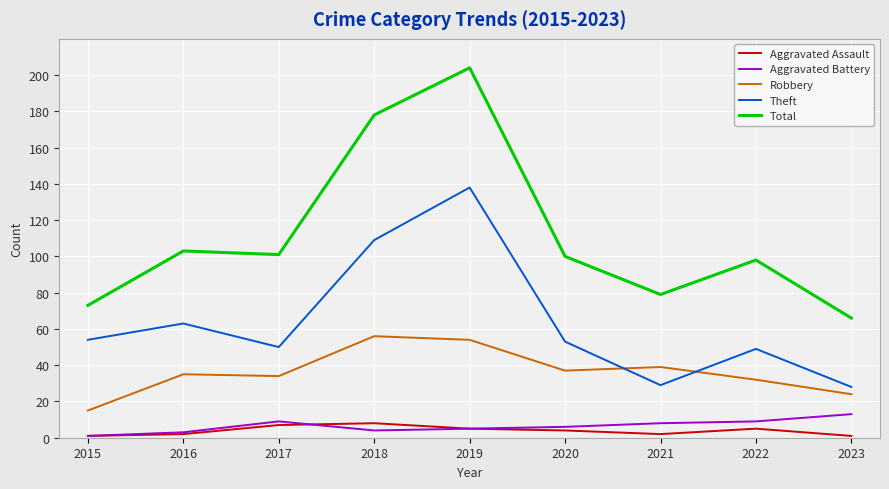

What is the total value across all series at 2015?

144